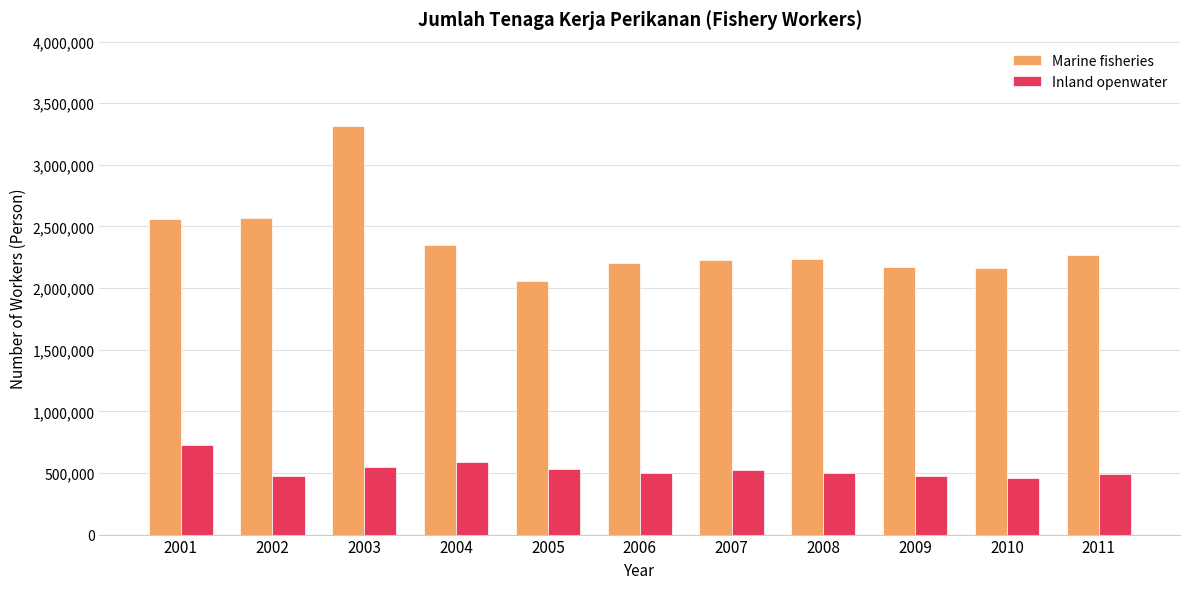

How many series are shown in this chart?

2